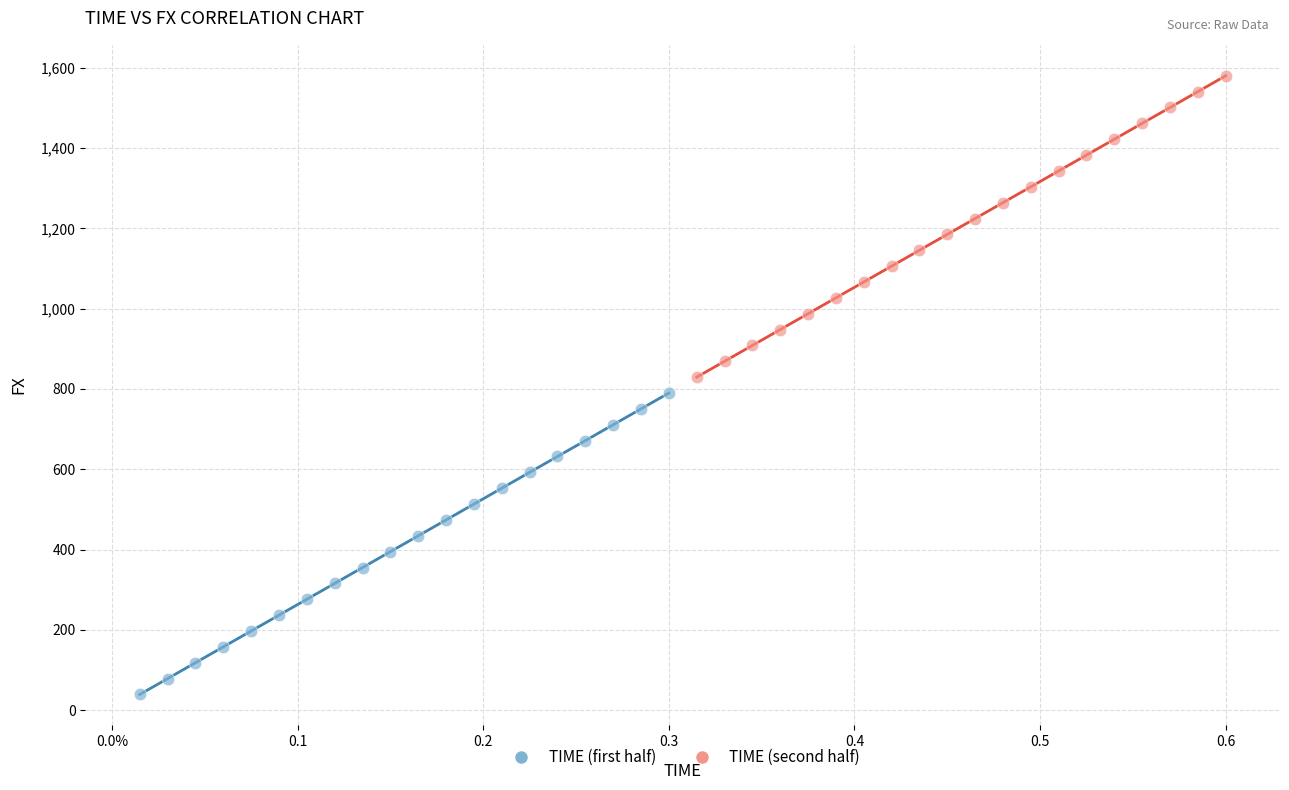

Which series reaches the maximum Y coordinate?

TIME (second half)